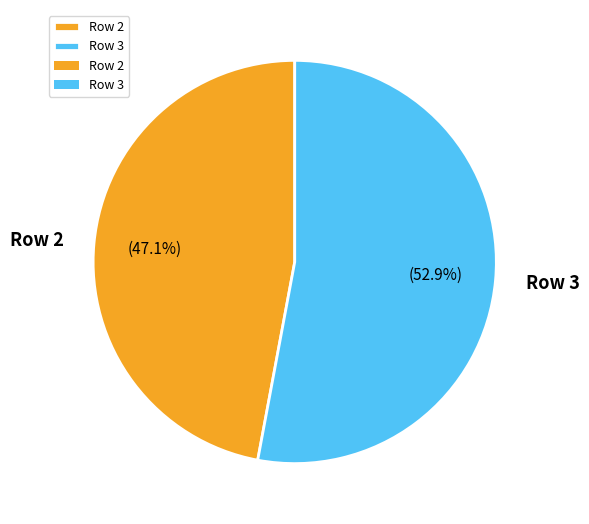

Which category has the biggest portion of the pie?

Row 3